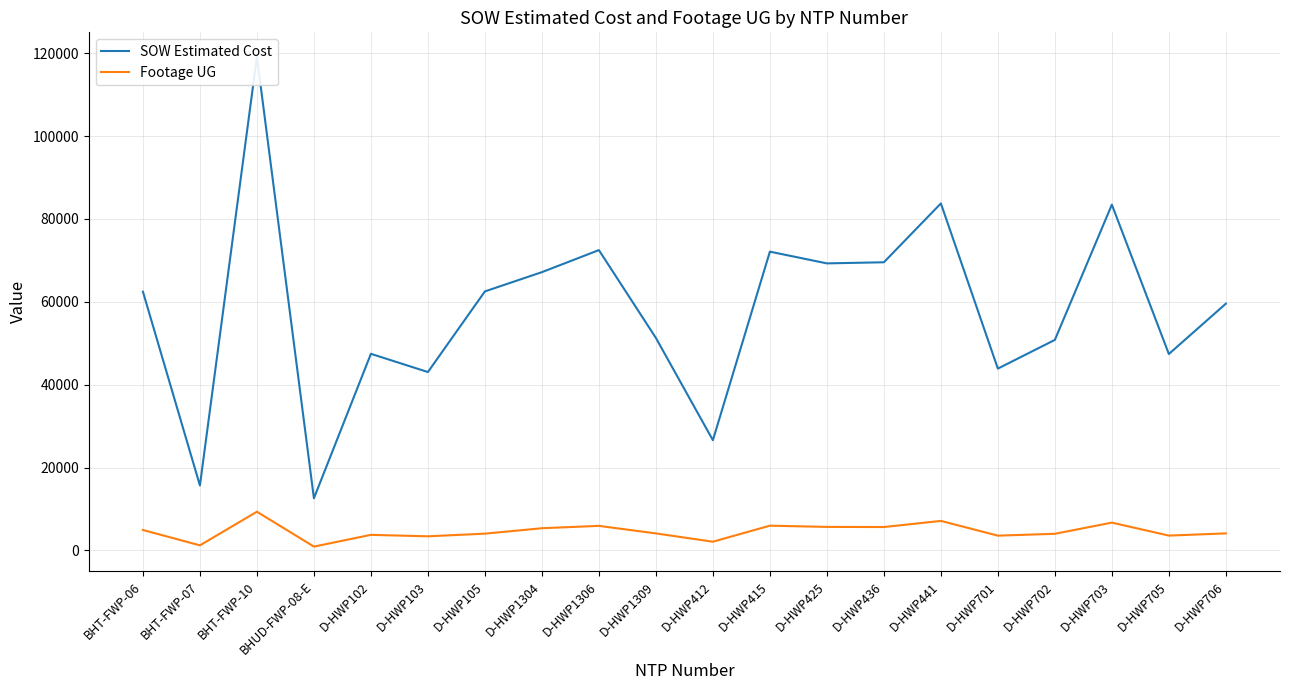

Which series has the largest total across all categories?

SOW Estimated Cost